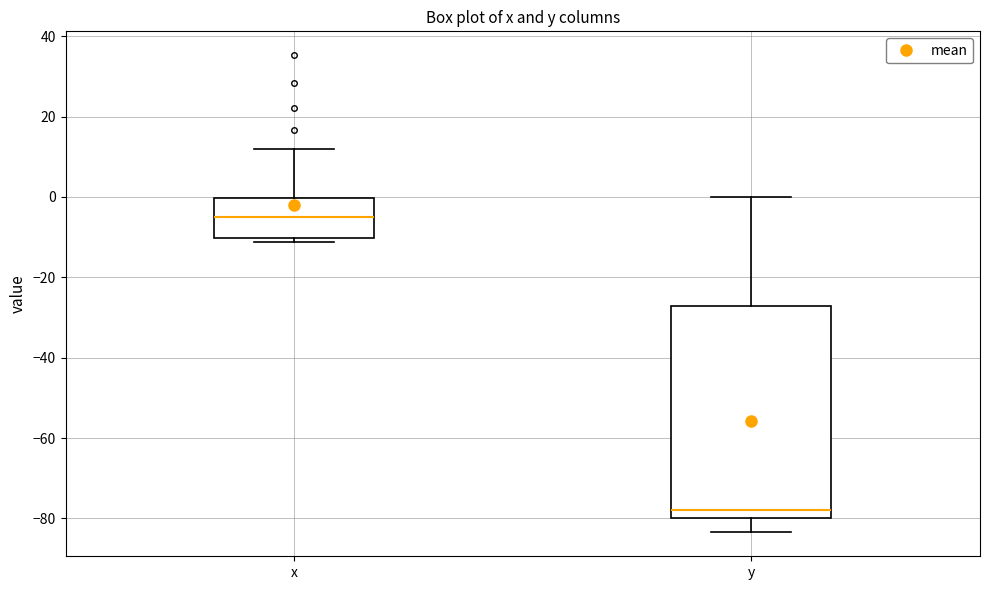

Which box has the lowest median line?

y